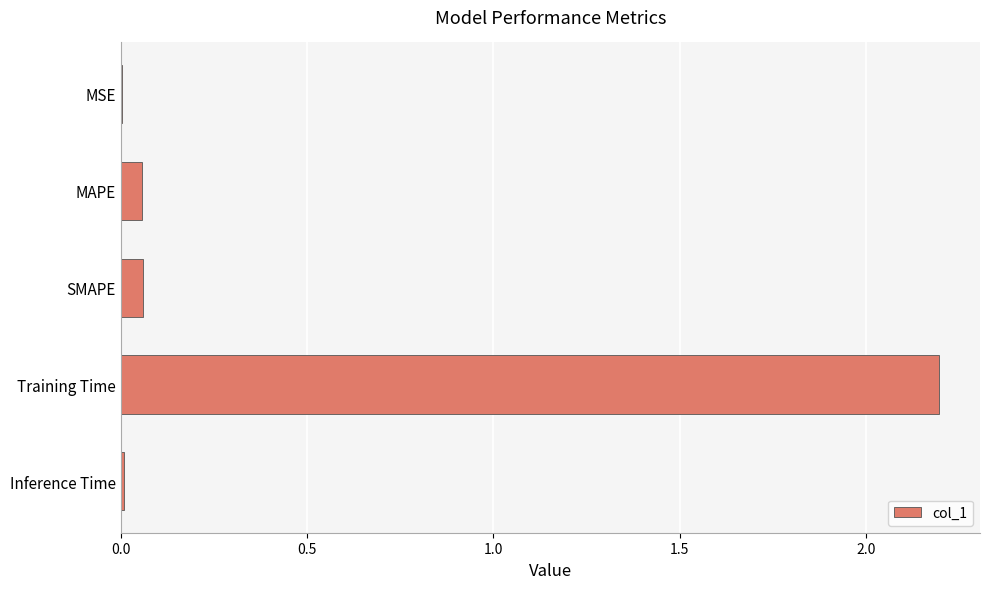

What is the maximum value shown in the chart?

2.2